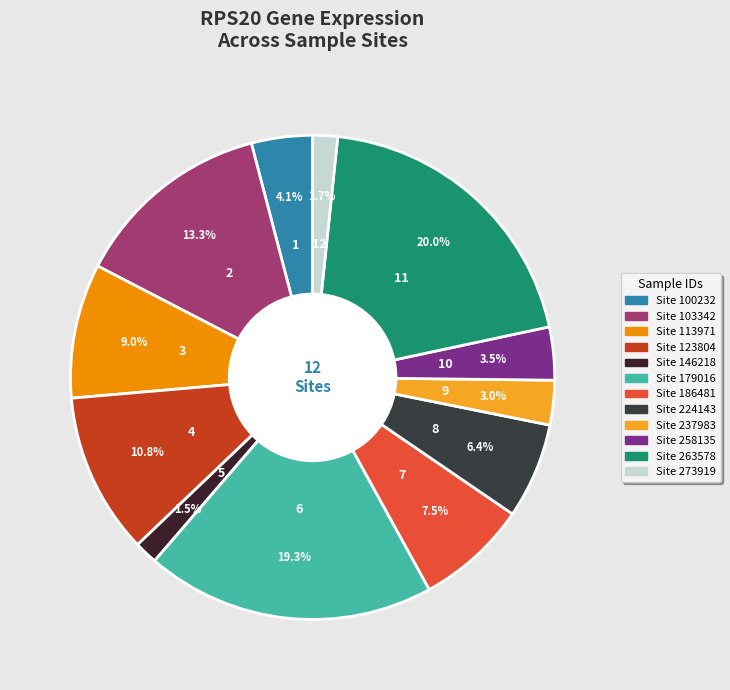

How many segments does this pie chart have?

12